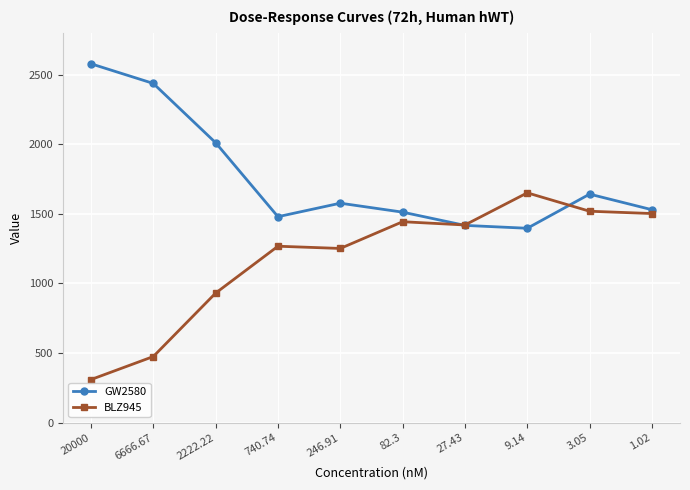

Where does the GW2580 series first go above 1576?

20000